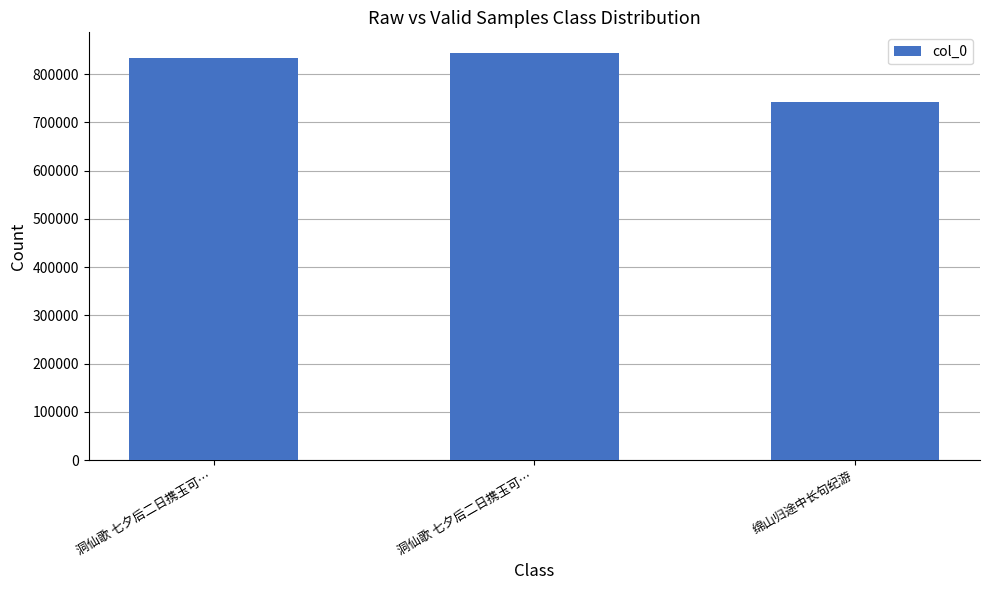

The value at 绵山归途中长句纪游 is 742538. True or false?

True